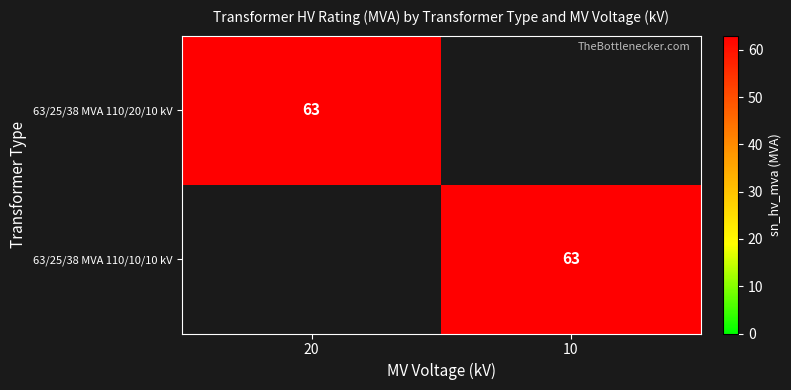

Is it true that 63/25/38 MVA 110/10/10 kV equals 63 at 10?

True